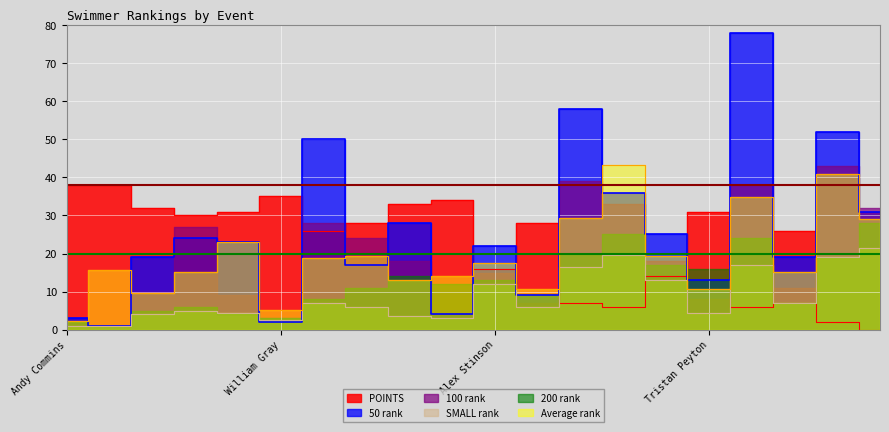

What is the label of the 16th point from the left?

Tristan Peyton